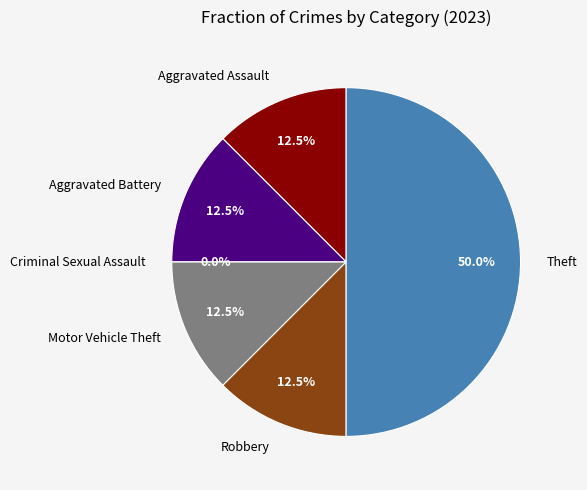

Is there any slice that represents more than half of the pie?

No